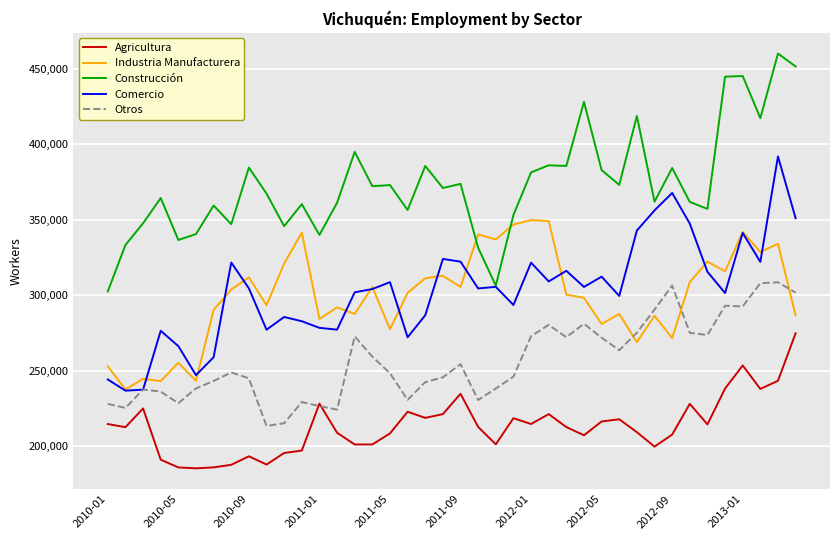

After their last crossing, which series has the higher values: Otros or Industria Manufacturera?

Otros